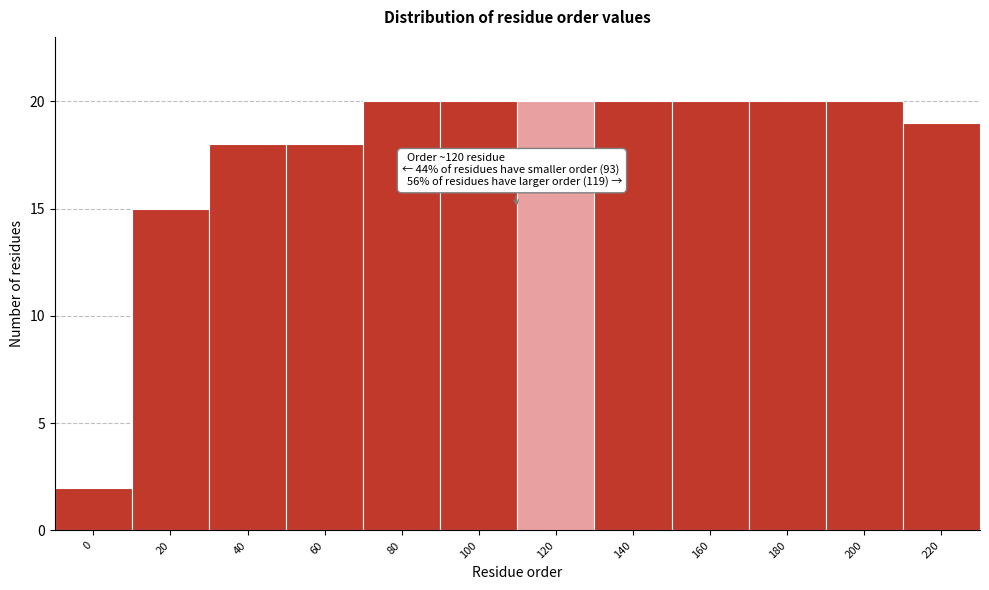

Reading left to right, list all the values displayed in this chart.

2	15	18	18	20	20	20	20	20	20	20	19